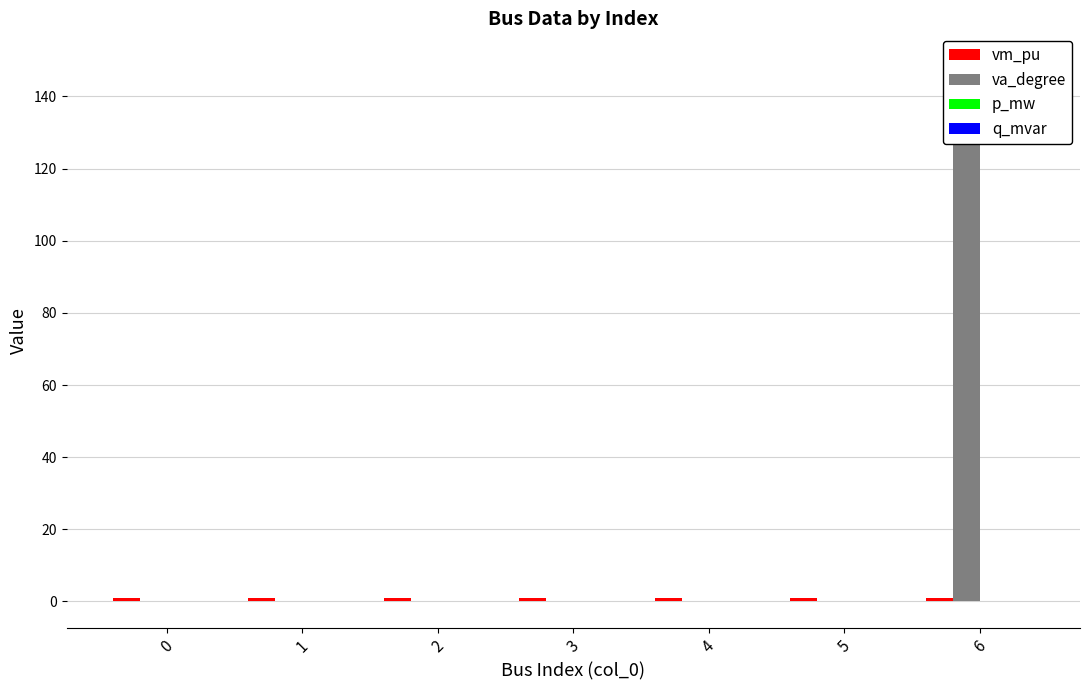

Rank the categories by va_degree value from lowest to highest.

5, 4, 2, 3, 1, 0, 6